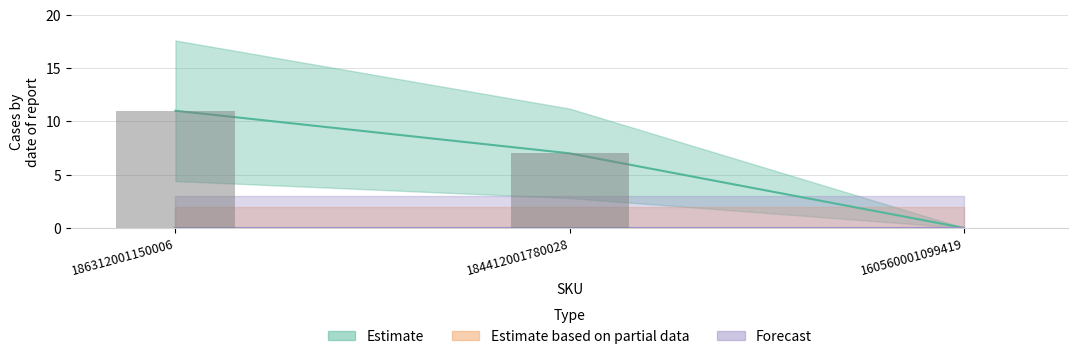

Which category has the highest value in the Estimate series?

186312001150006